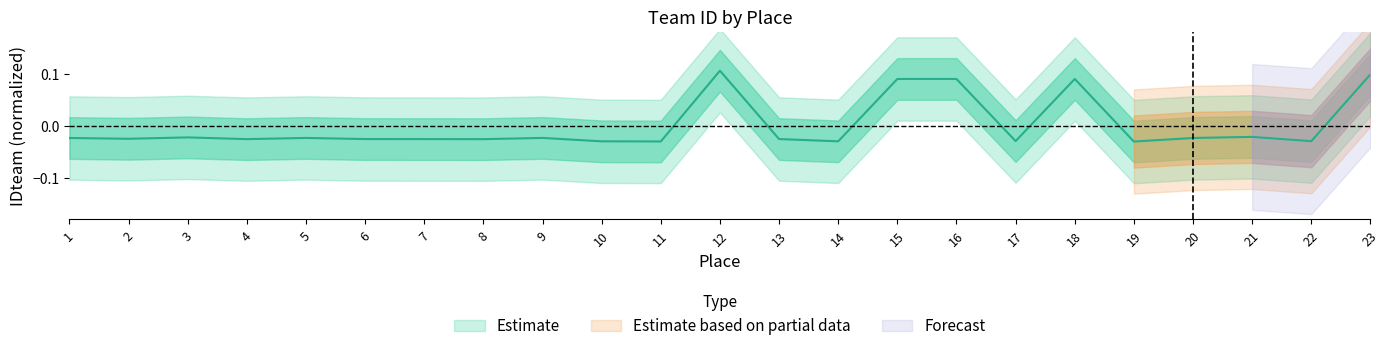

List the labels in order of value, largest first.

12, 23, 18, 15, 16, 21, 3, 9, 5, 20, 1, 2, 13, 6, 7, 4, 8, 17, 22, 10, 14, 11, 19